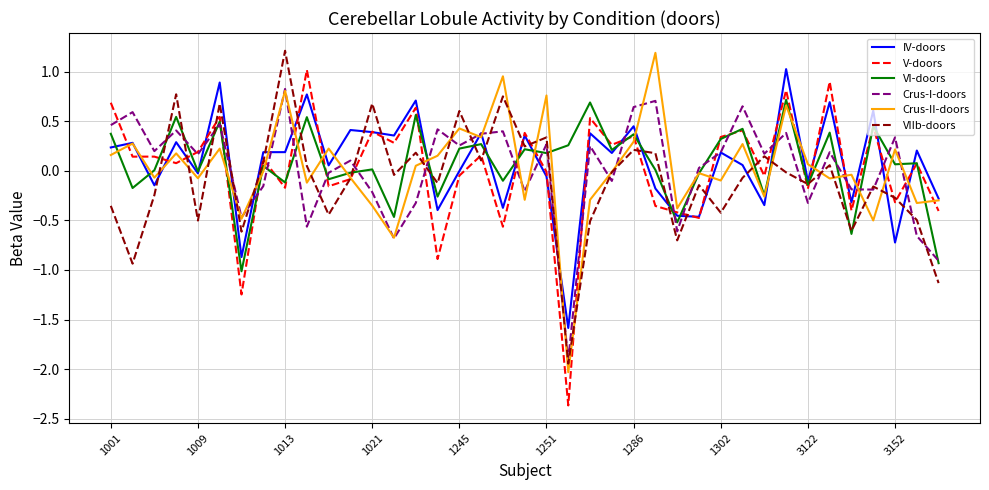

What is the maximum value for Crus-II-doors?

1.2